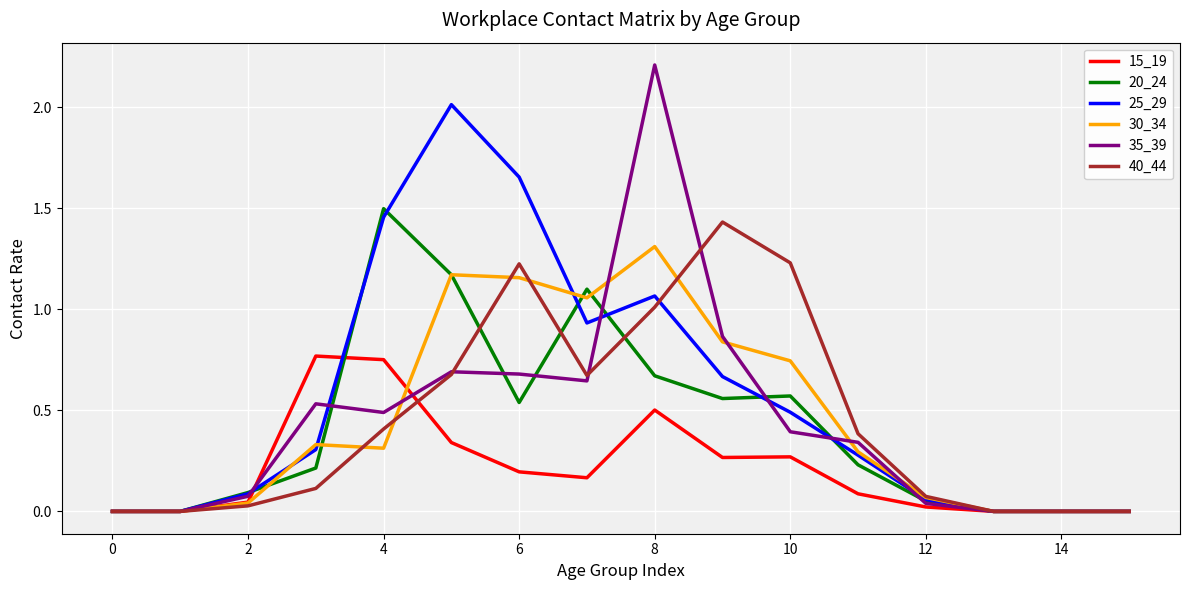

What is the greatest value displayed?

2.2